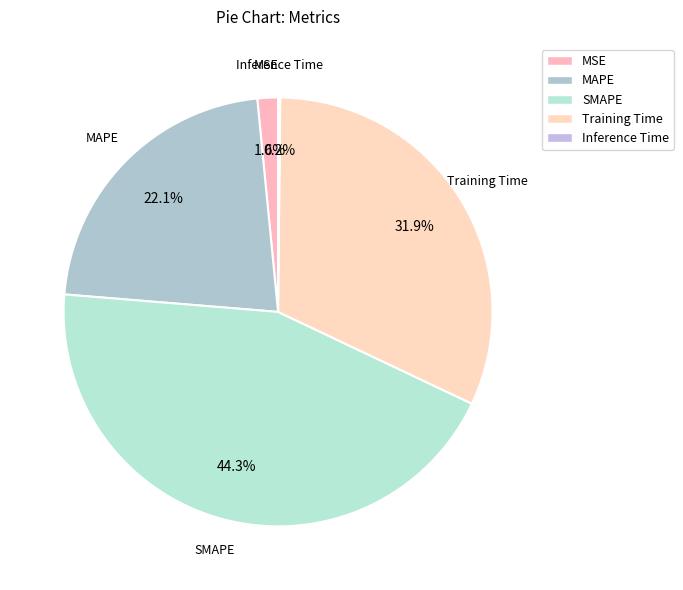

Is it true that Inference Time is 0% of the pie?

True